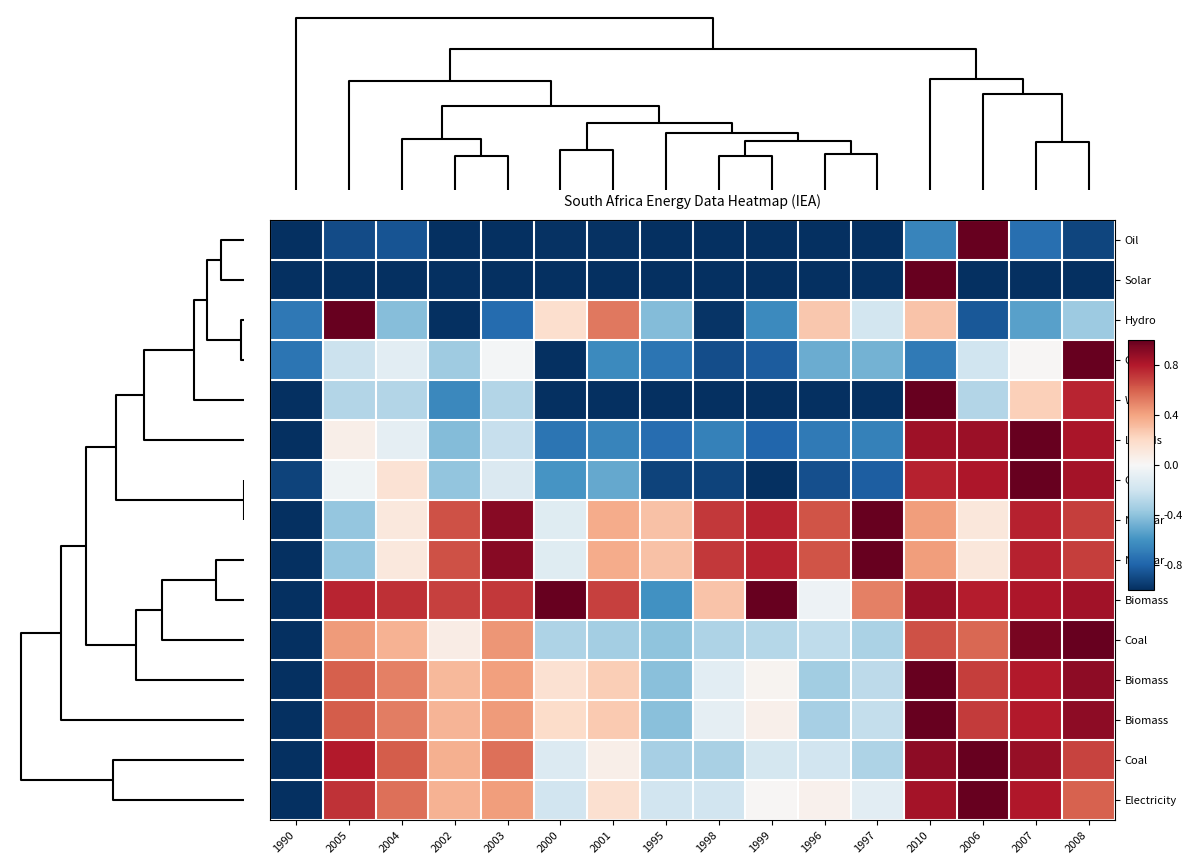

What is the maximum value shown in the chart?

1.0